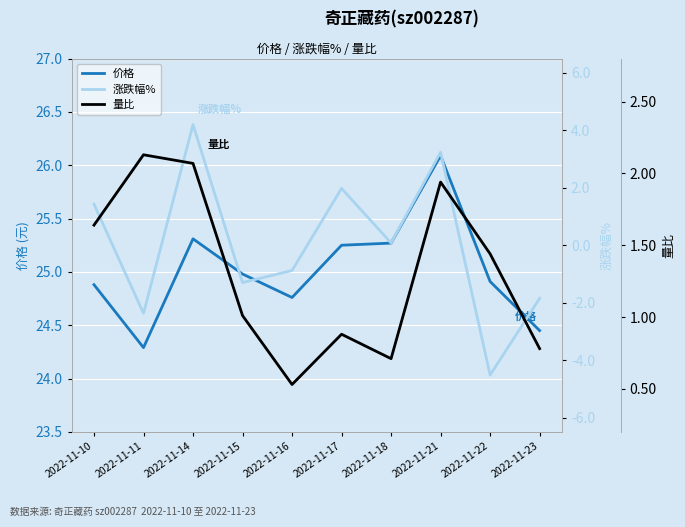

How many positive values does the 涨跌幅% series have?

5